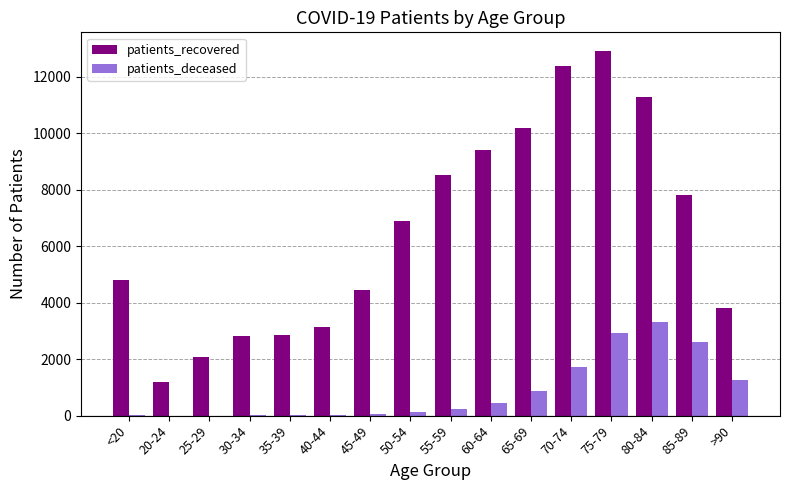

At which category is the sum across all series the highest?

75-79